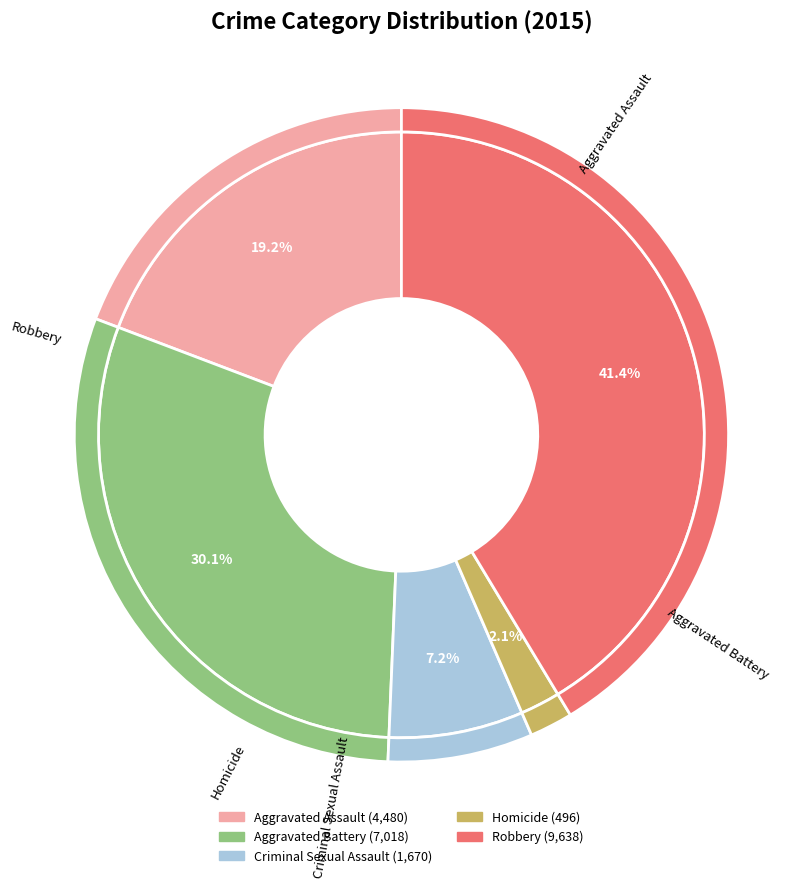

To the nearest percent, what portion does Robbery represent?

41%